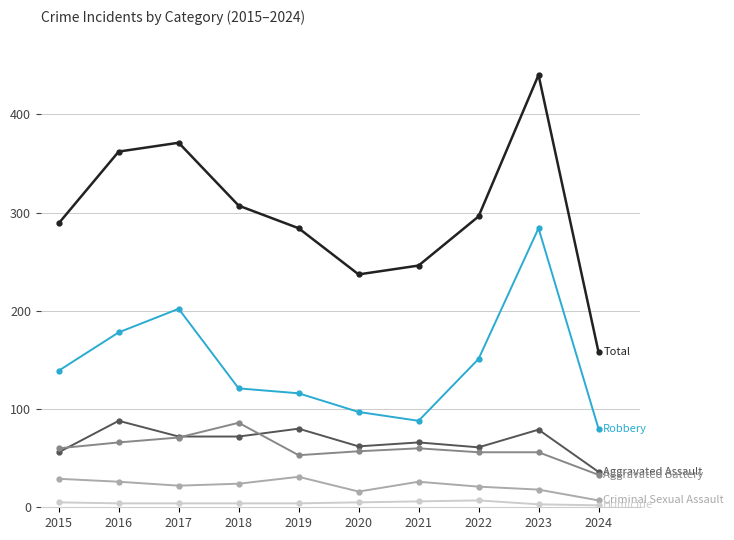

What is the greatest value displayed?

440